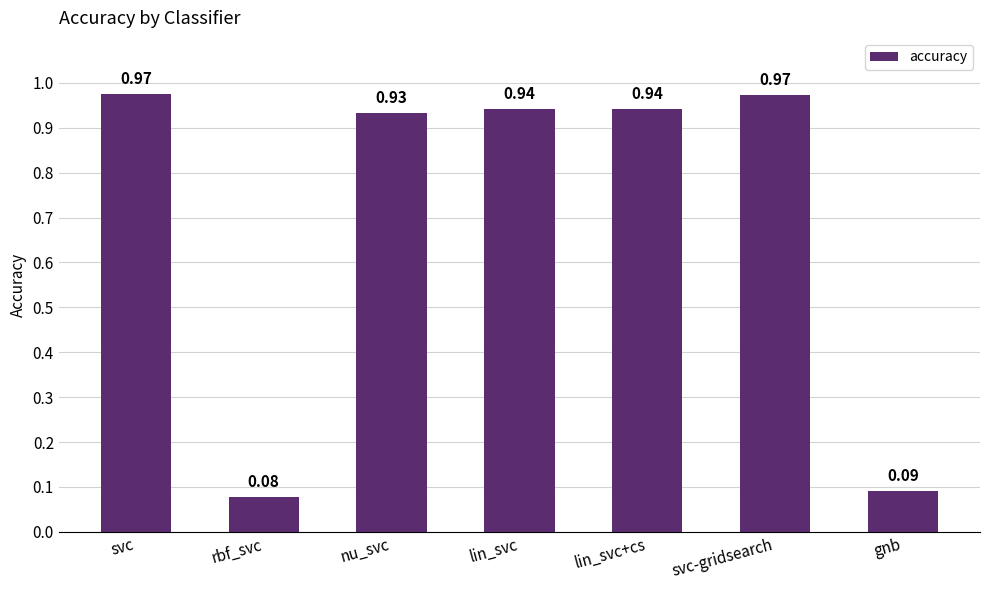

What is the average value?

0.7